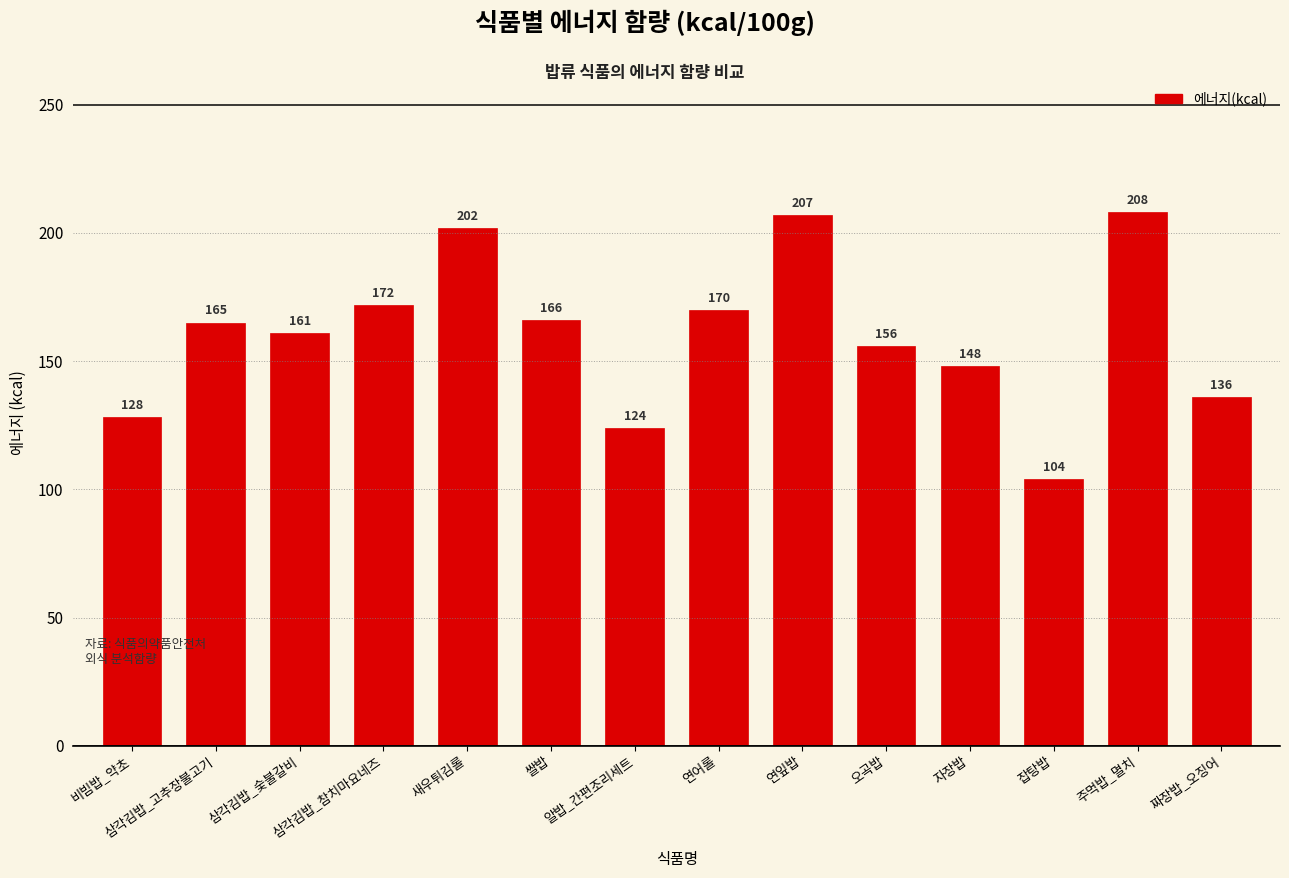

List the labels in order of value, smallest first.

잡탕밥, 알밥_간편조리세트, 비빔밥_약초, 짜장밥_오징어, 자장밥, 오곡밥, 삼각김밥_숯불갈비, 삼각김밥_고추장불고기, 쌀밥, 연어롤, 삼각김밥_참치마요네즈, 새우튀김롤, 연잎밥, 주먹밥_멸치